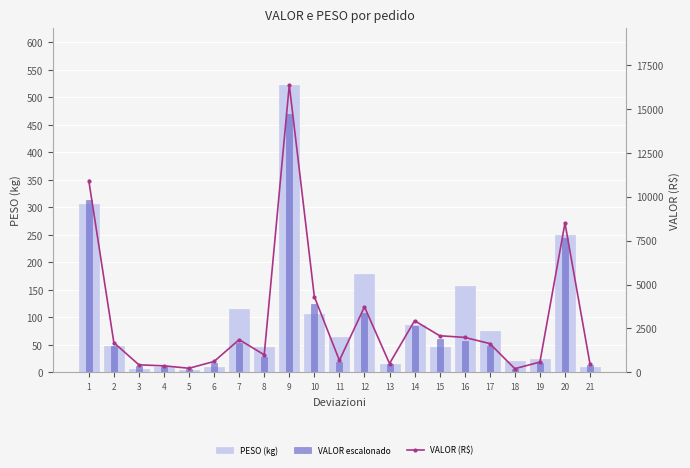

Where is PESO (kg) nearest to the value 263?

20